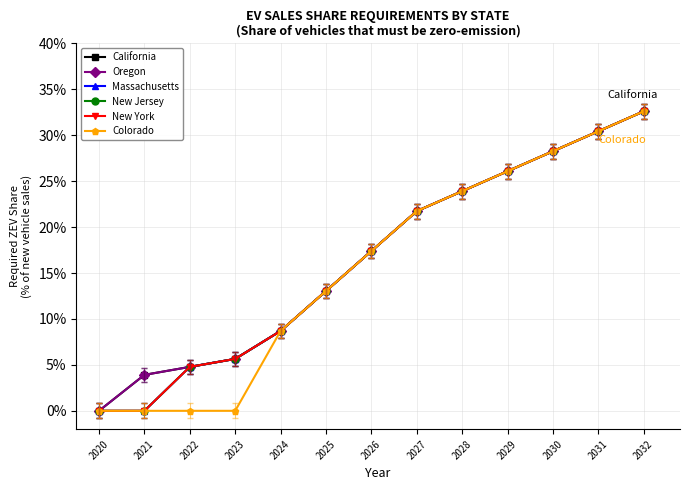

Is this an area chart (filled region under the line)?

No